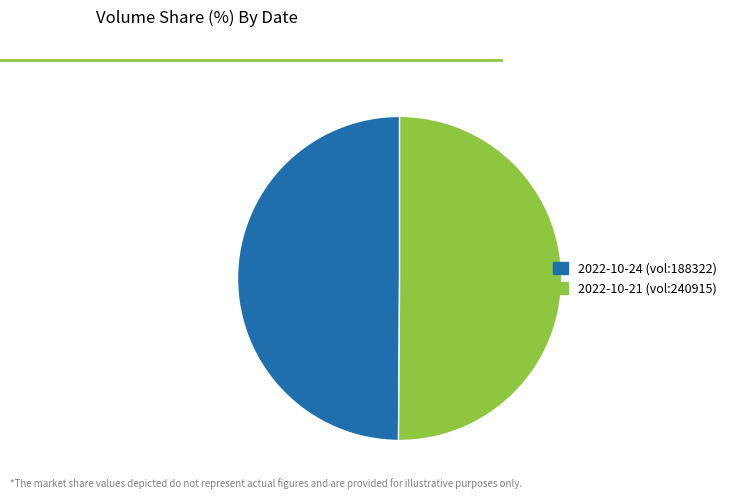

Do 2022-10-21 (vol:240915) and 2022-10-24 (vol:188322) together represent more than half of the pie?

Yes